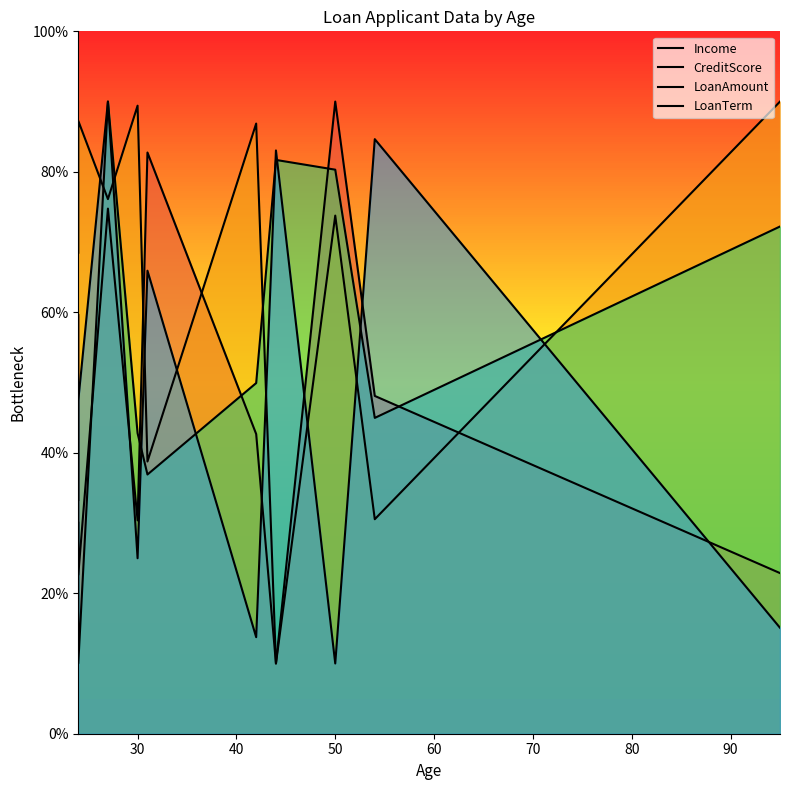

Does the chart display data point markers on the line(s)?

No